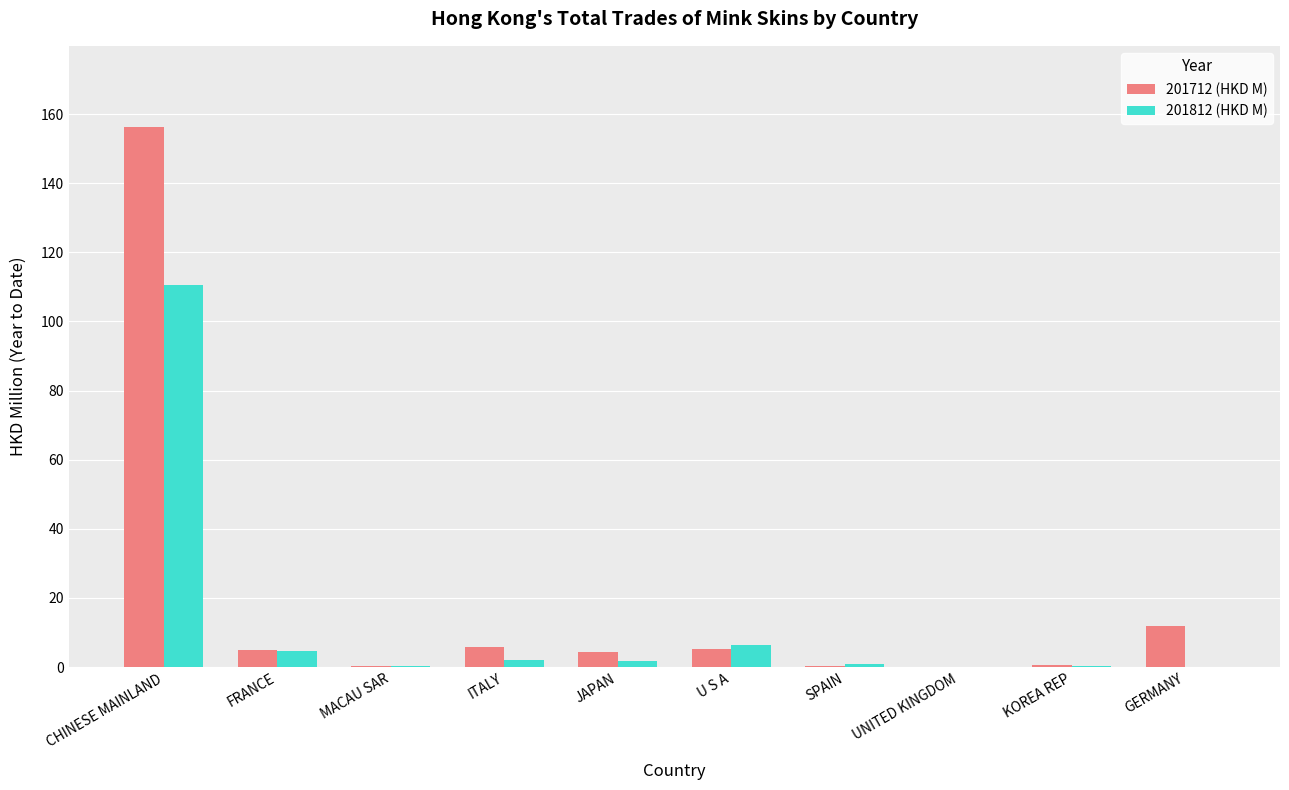

Count the number of data series in this chart.

2